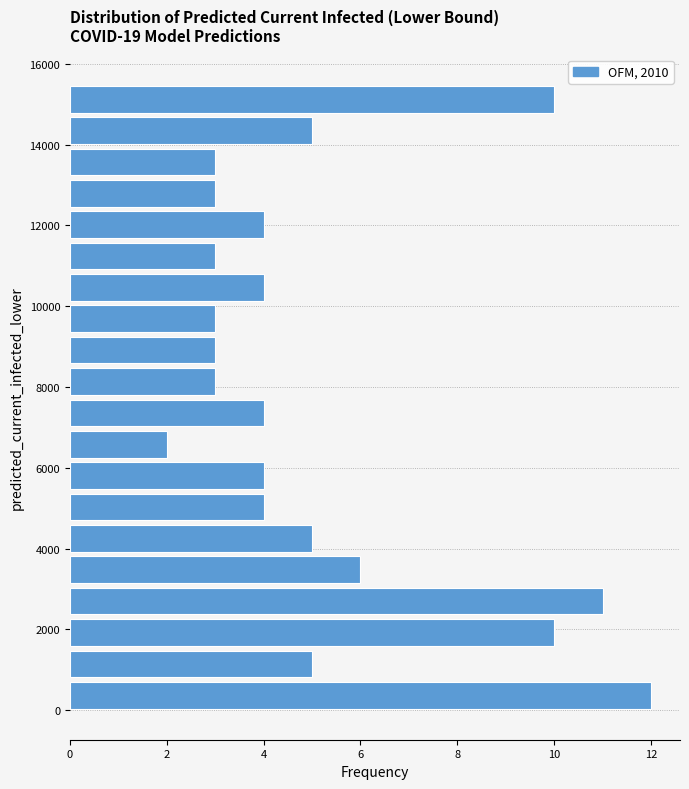

Read against the y-axis, roughly where is the centre of the longest bar?

400